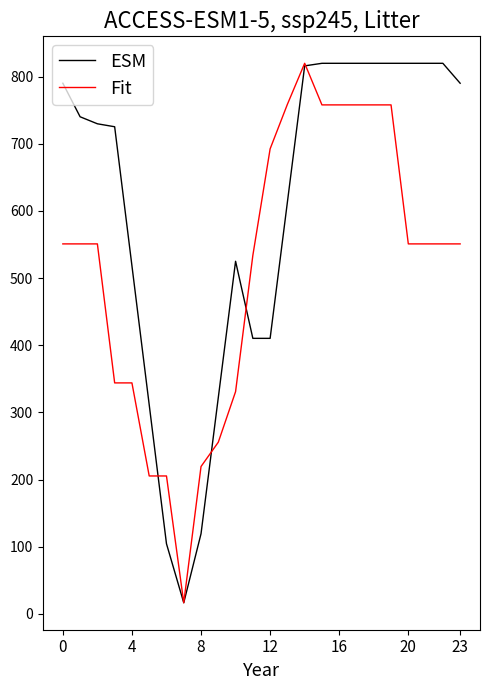

Which series has the largest total across all categories?

ESM